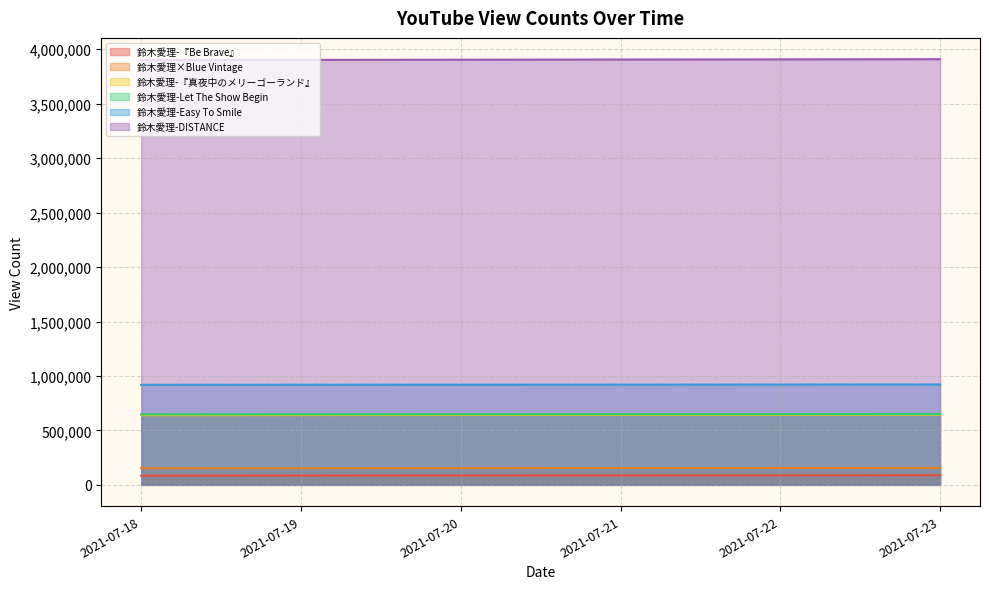

What is the sum of all 鈴木愛理×Blue Vintage values?

924709